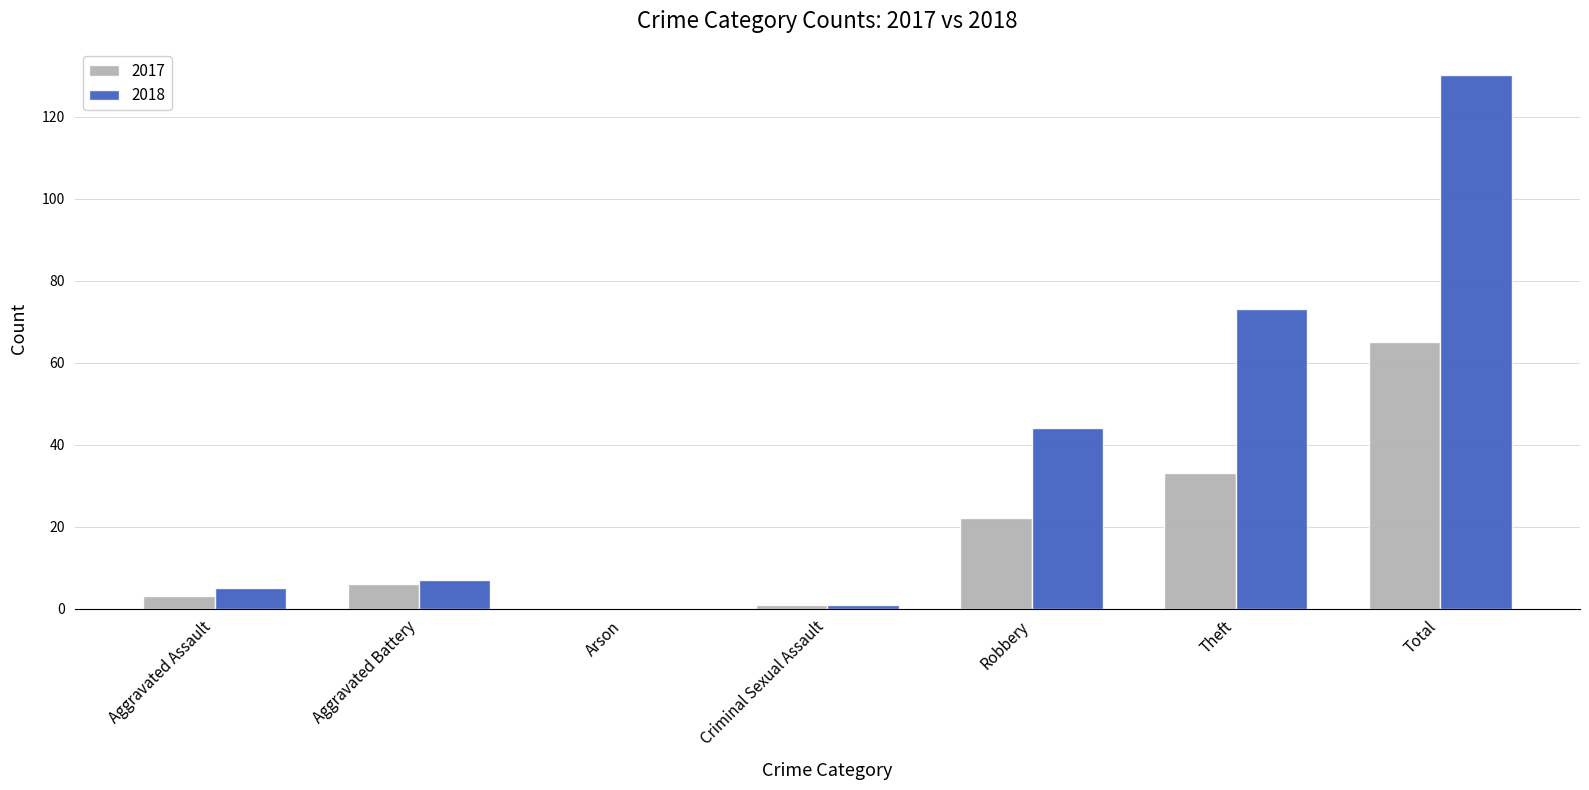

At which category is the sum across all series the highest?

Total